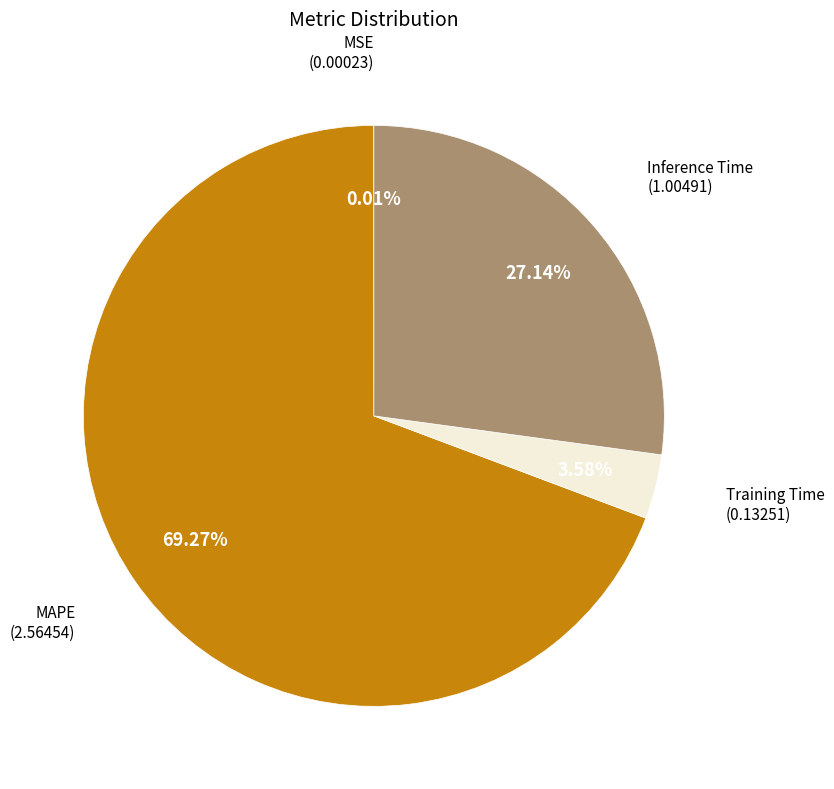

Does any single category account for the majority?

Yes